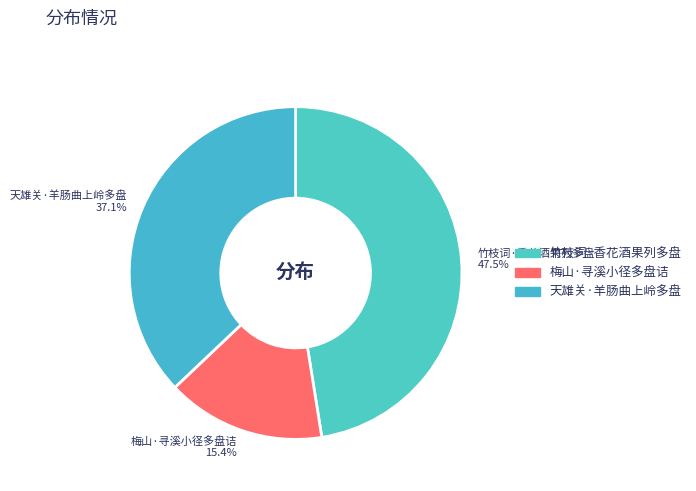

Is it true that 天雄关·羊肠曲上岭多盘 is 37% of the pie?

True